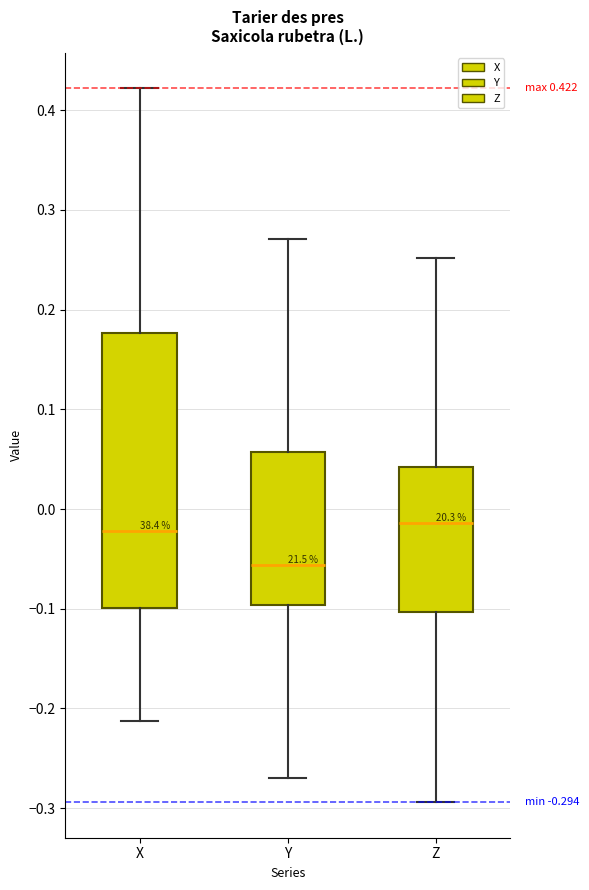

Comparing the boxes themselves (not the whiskers), which one is the tallest?

X